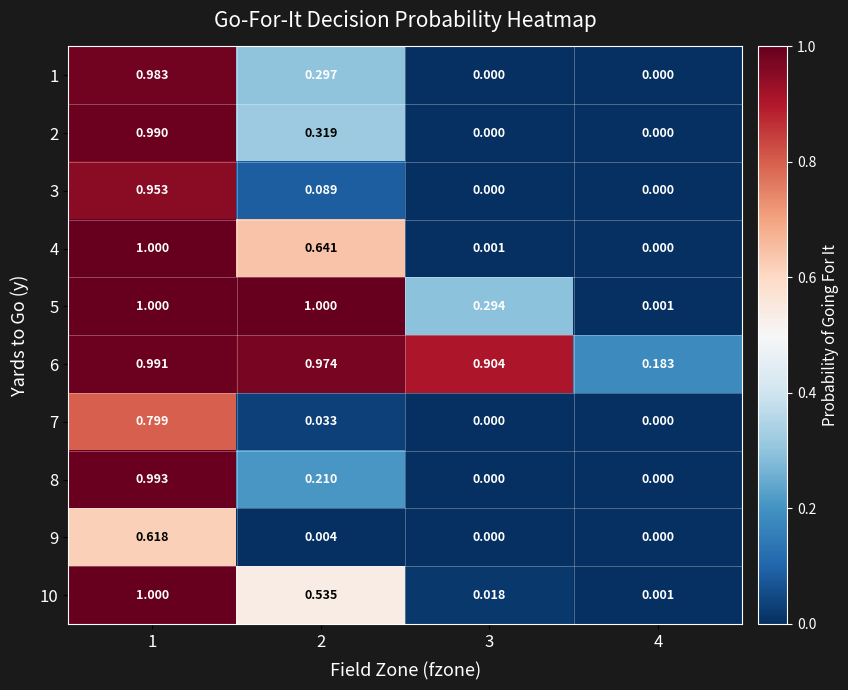

Is the value of 5 at 1 greater than the value of 7 at 3?

Yes